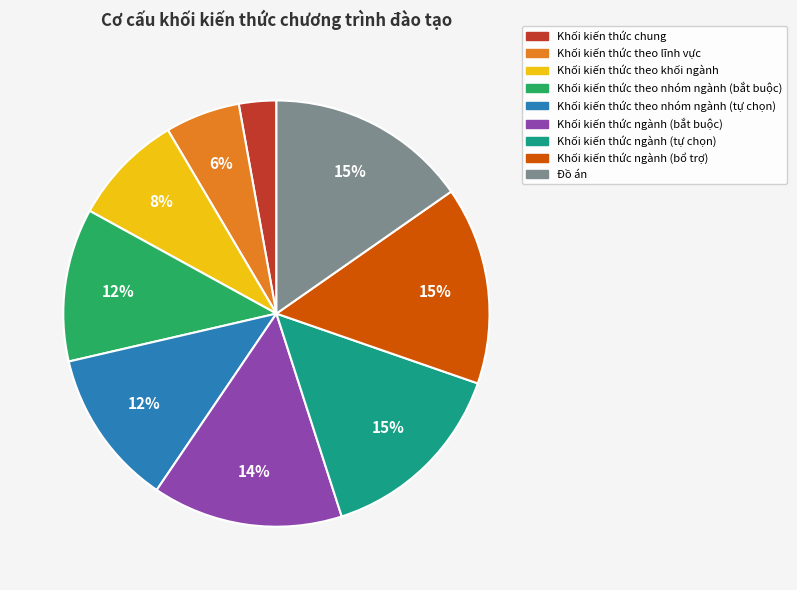

Does any single category account for the majority?

No